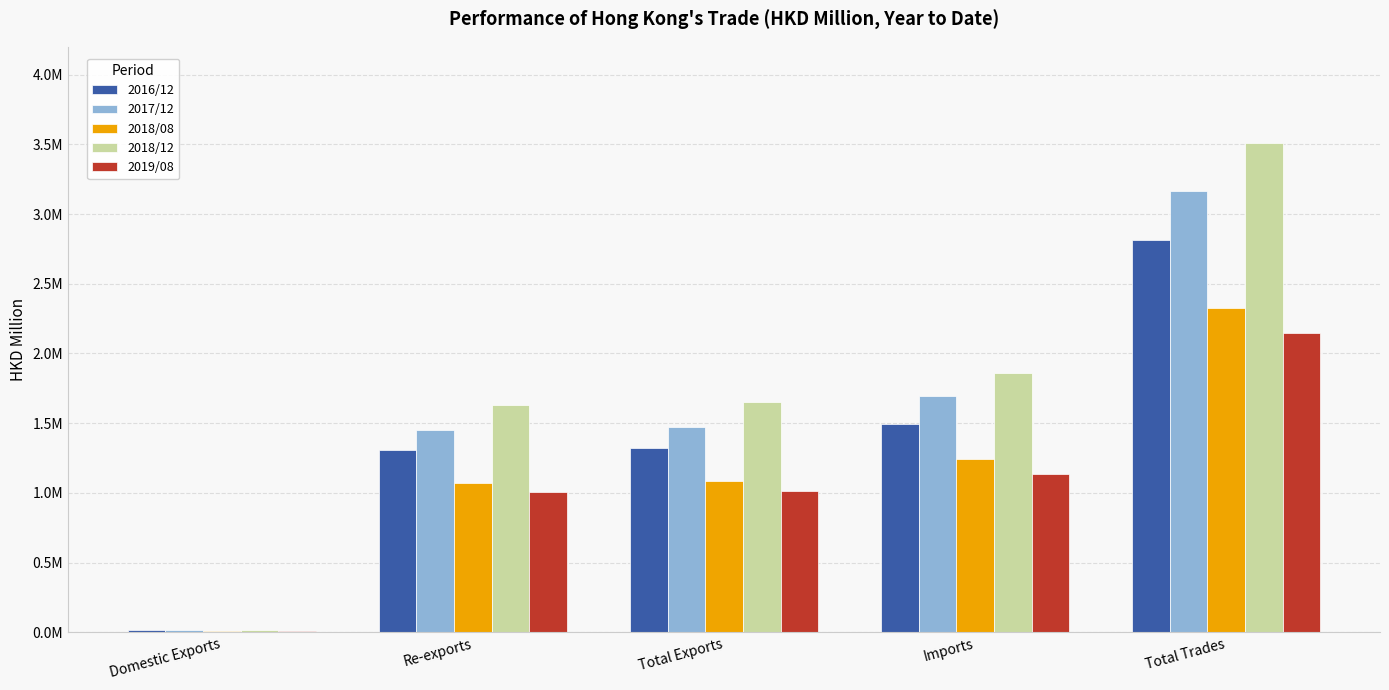

Where does the 2018/08 series first go above 1085285?

Total Exports